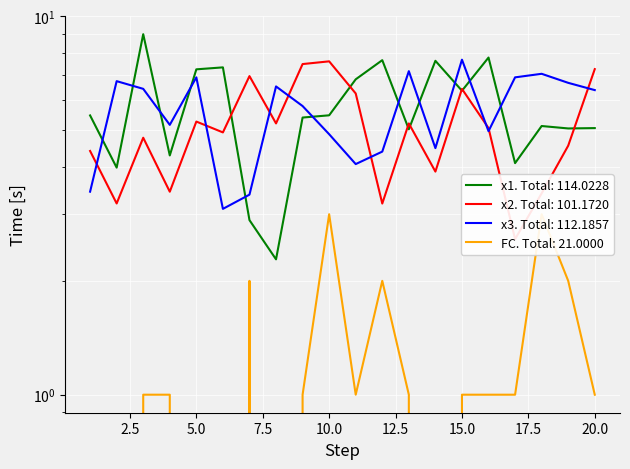

At which category does the chart reach its peak across all series?

3